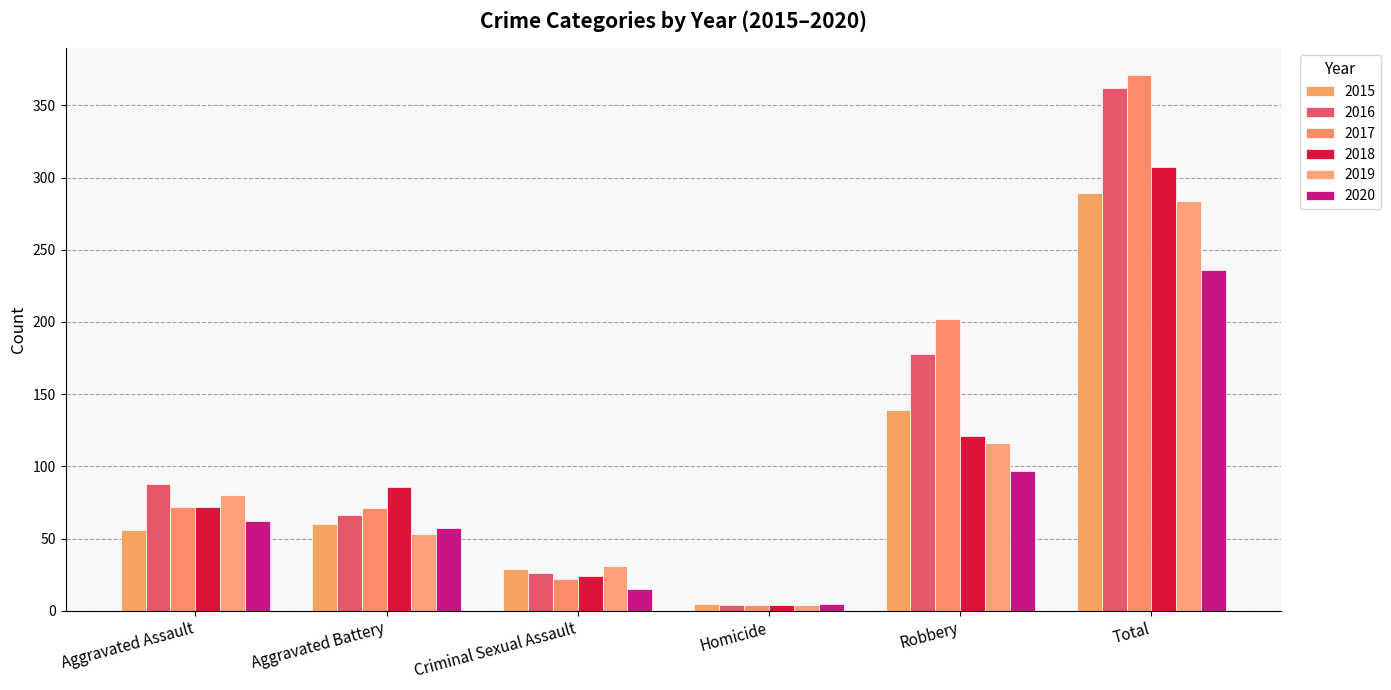

The value of 2020 at Criminal Sexual Assault is 8. True or false?

False